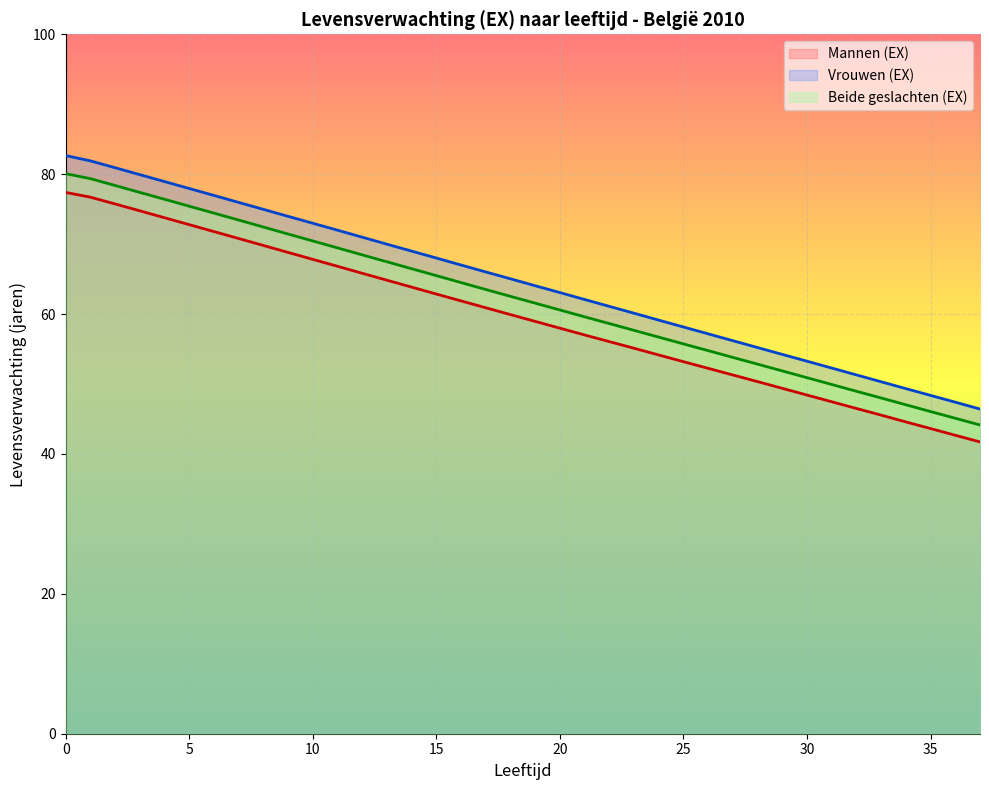

The Mannen (EX) series shows 91.1 at 9. True or false?

False